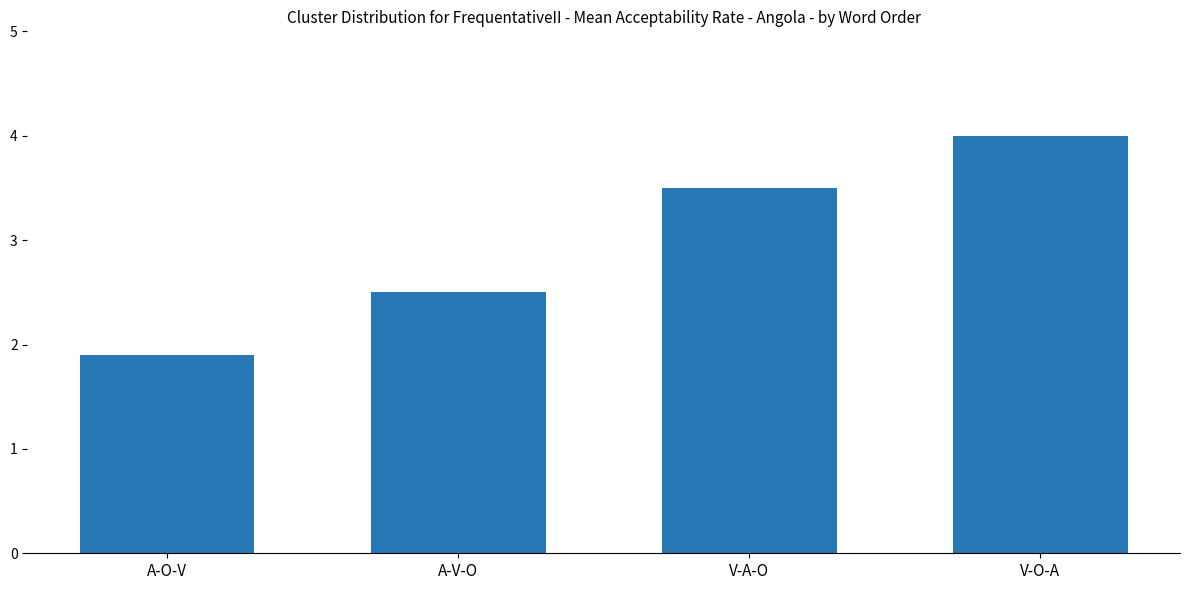

Where is the data nearest to the value 2?

A-O-V